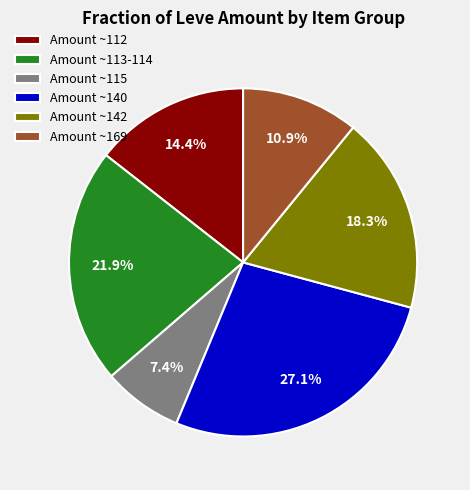

Does Amount ~169 represent more than half of the total?

No